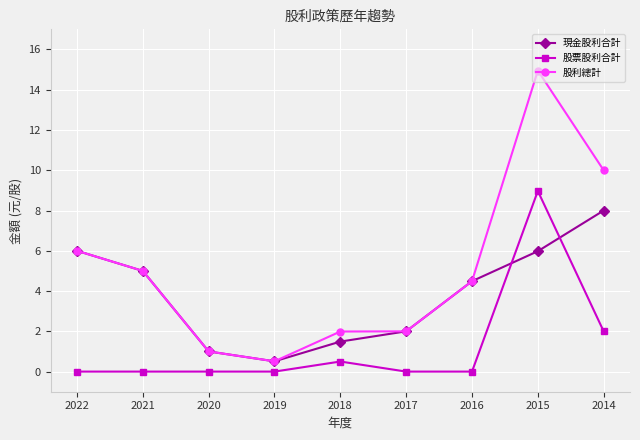

True or false: 股利總計 and 股票股利合計 cross at least once.

False